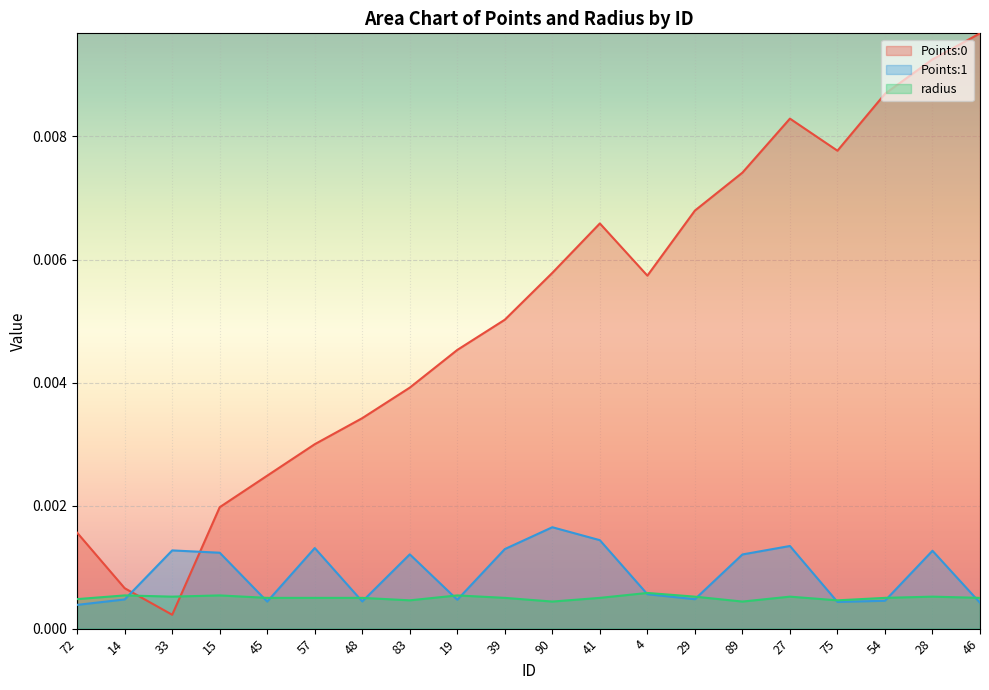

Which series changed the most between 83 and 41?

Points:0